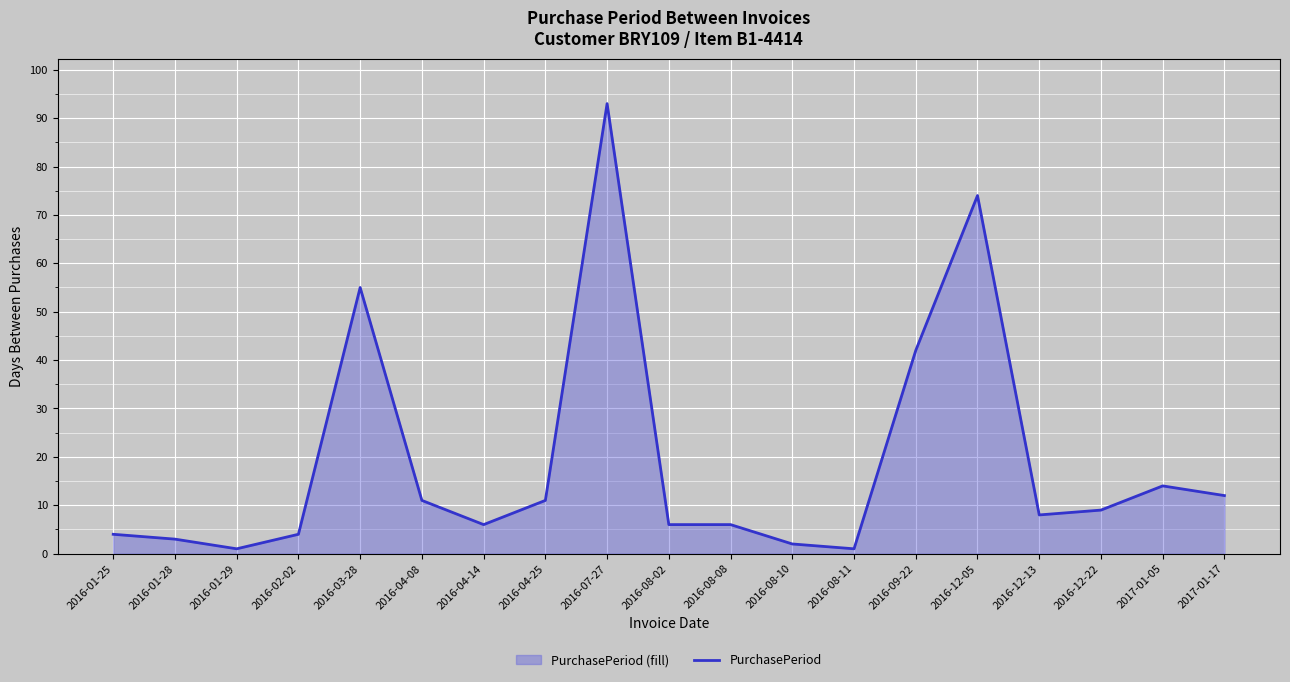

Reading left to right, transcribe all the data shown in this chart.

4	3	1	4	55	11	6	11	93	6	6	2	1	42	74	8	9	14	12